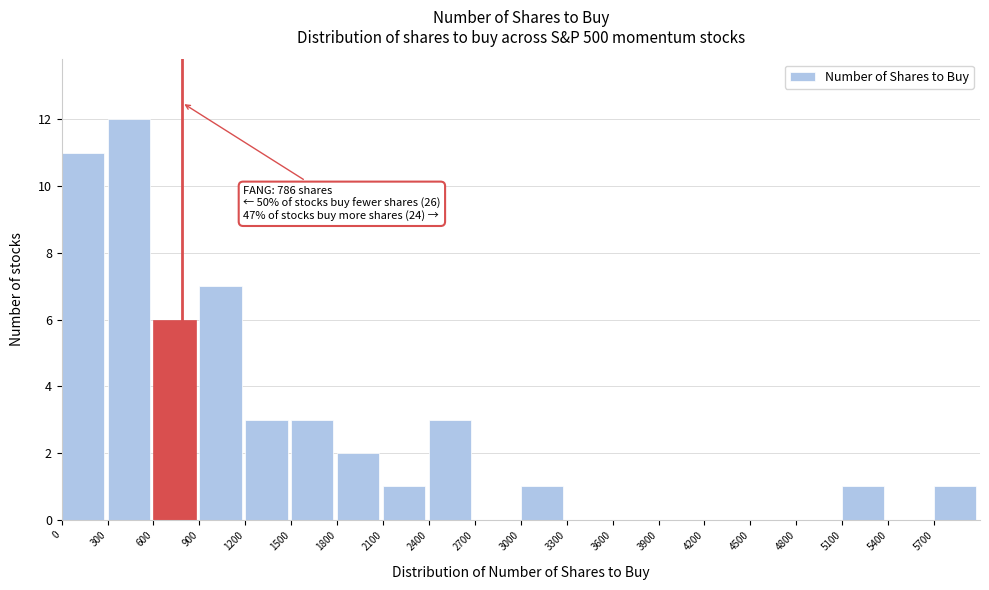

Which range on the x-axis has the tallest bar?

300 to 600